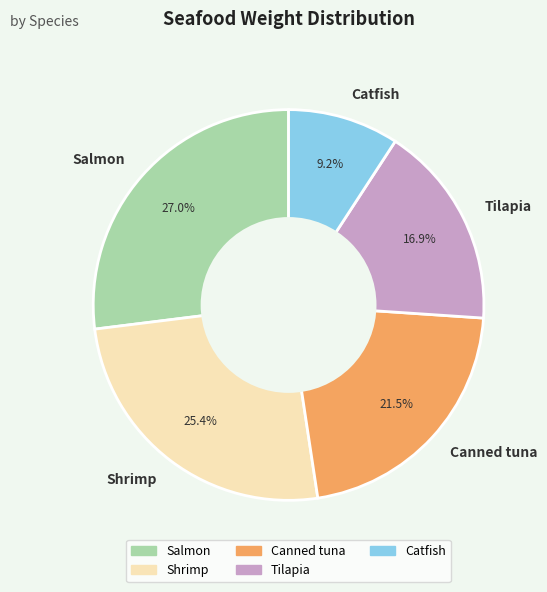

To the nearest percent, what is the difference between the Catfish and Shrimp slice percentages?

16%